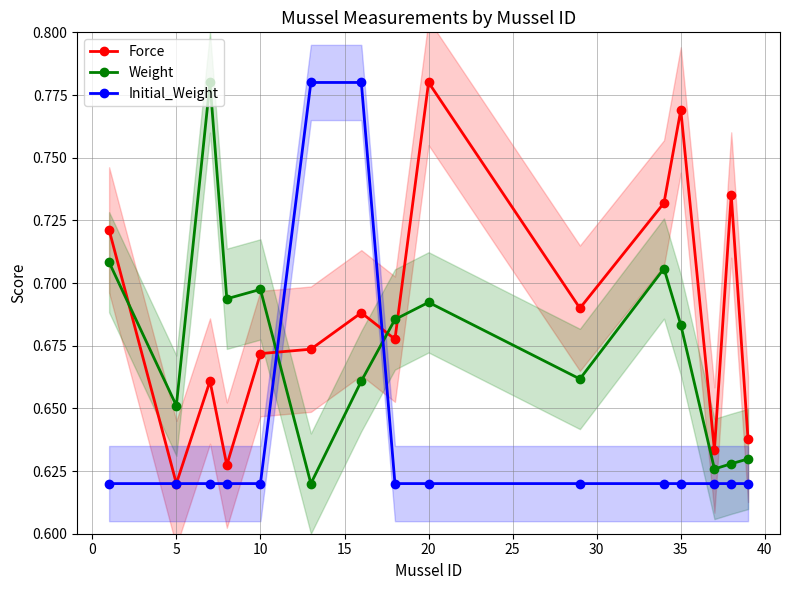

True or false: Weight and Initial_Weight intersect in this chart.

True